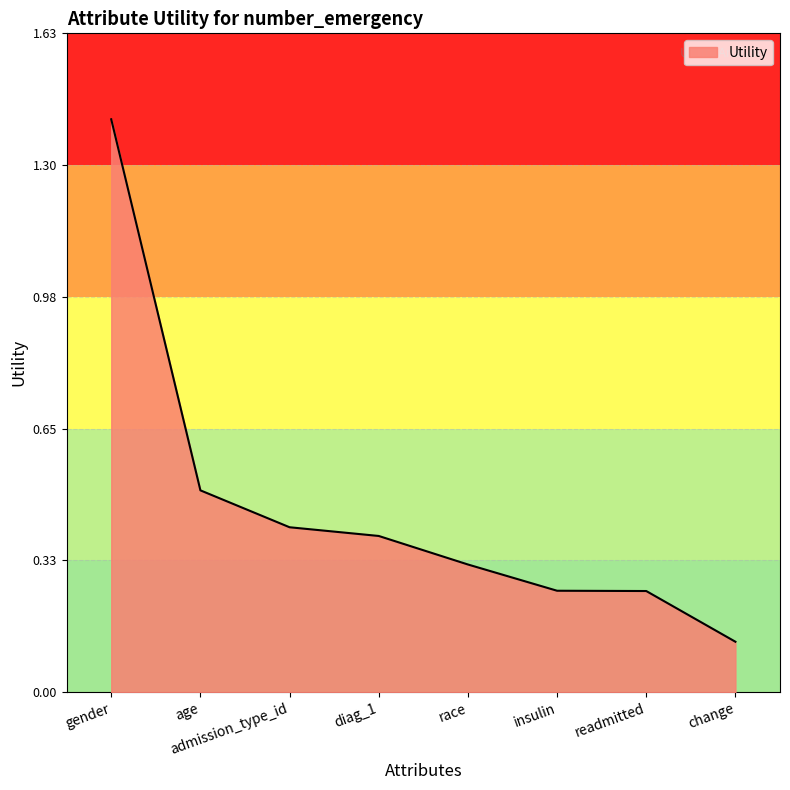

What is the average value?

0.5